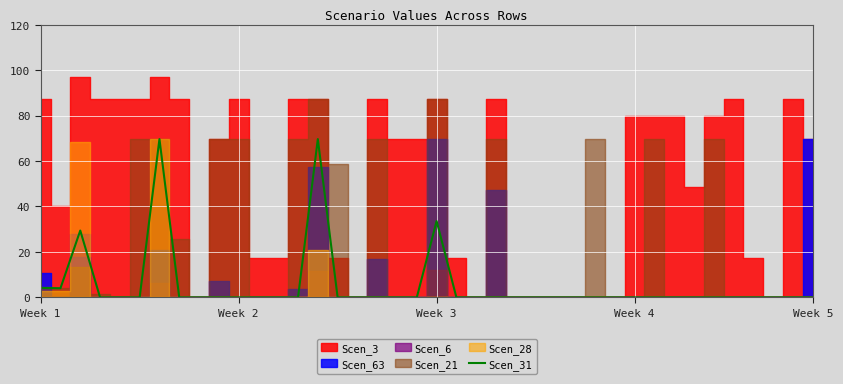

What is the label of the 11th point from the right?

29